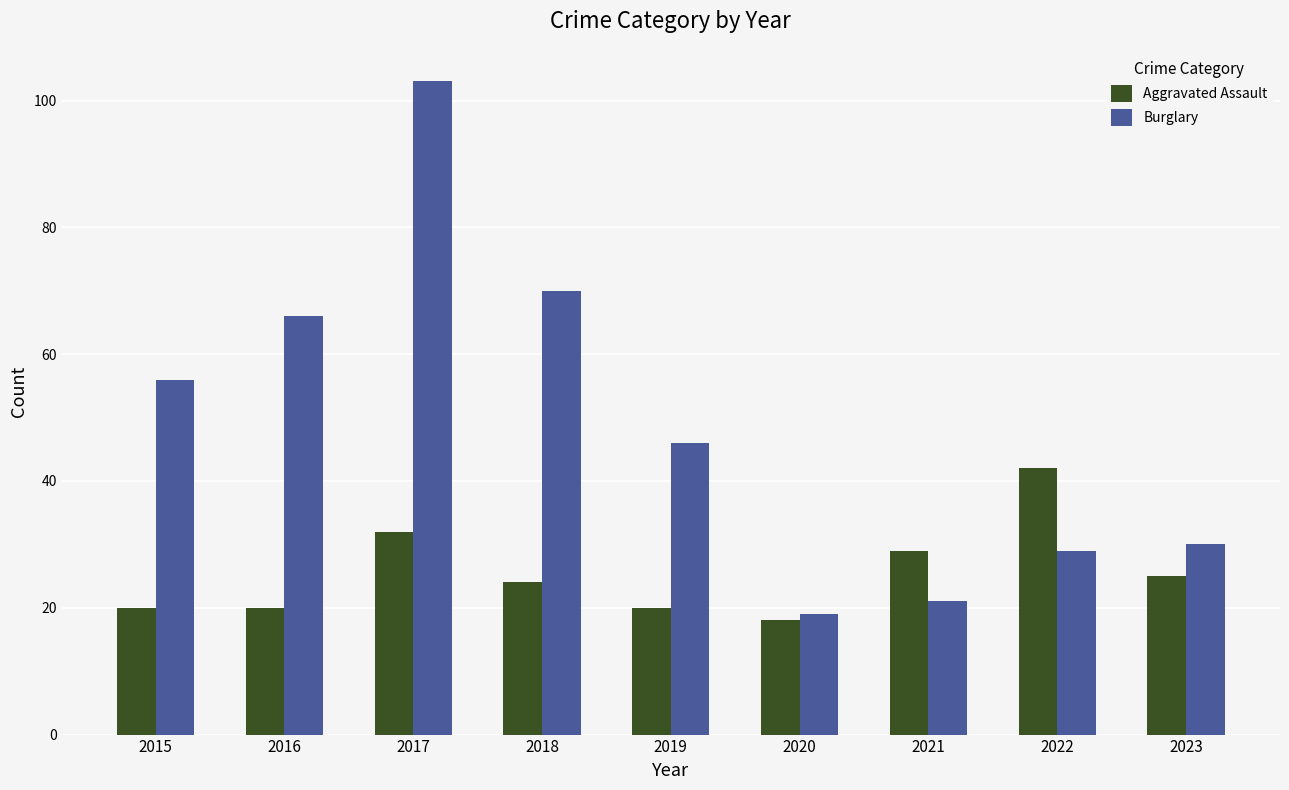

The Burglary series shows 92 at 2016. True or false?

False